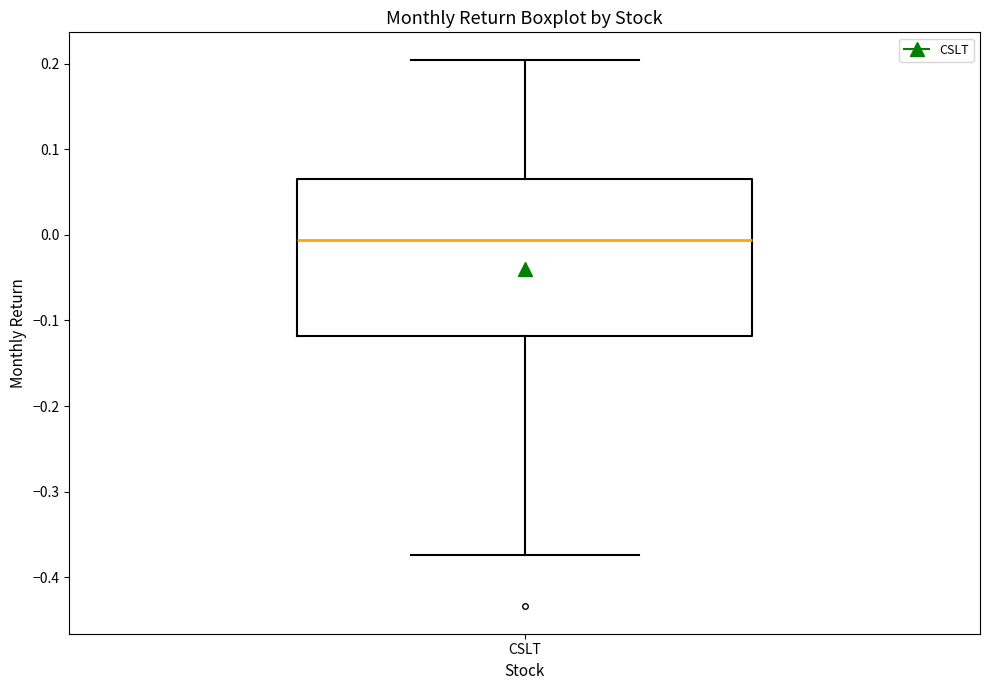

Read this box plot against the y-axis: the position of the median line, the range covered by the box, and the ends of both whiskers. The values are not printed on the chart, so give them approximately, as read against the axis.

median -0.01, box -0.12 to 0.07, whiskers -0.37 to 0.20